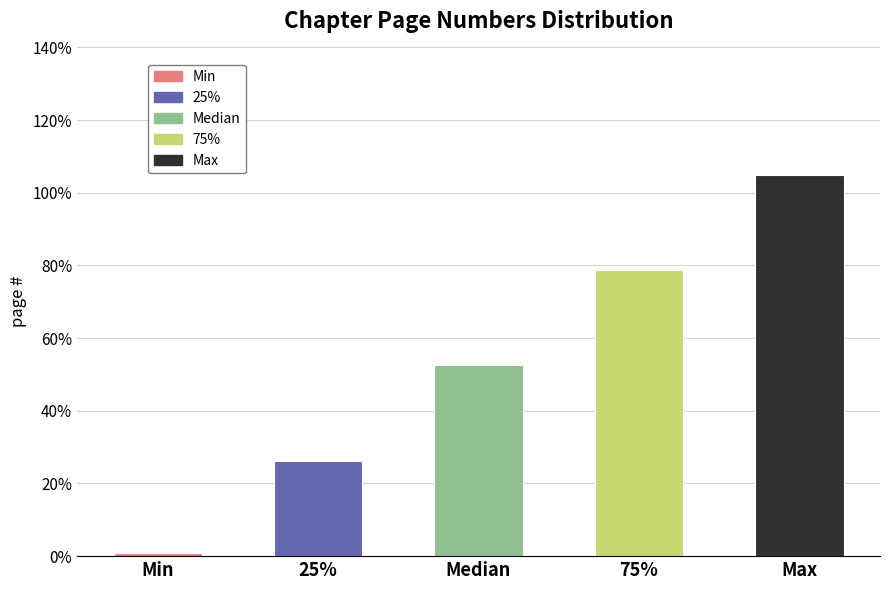

Read the value at 75%.

78.8